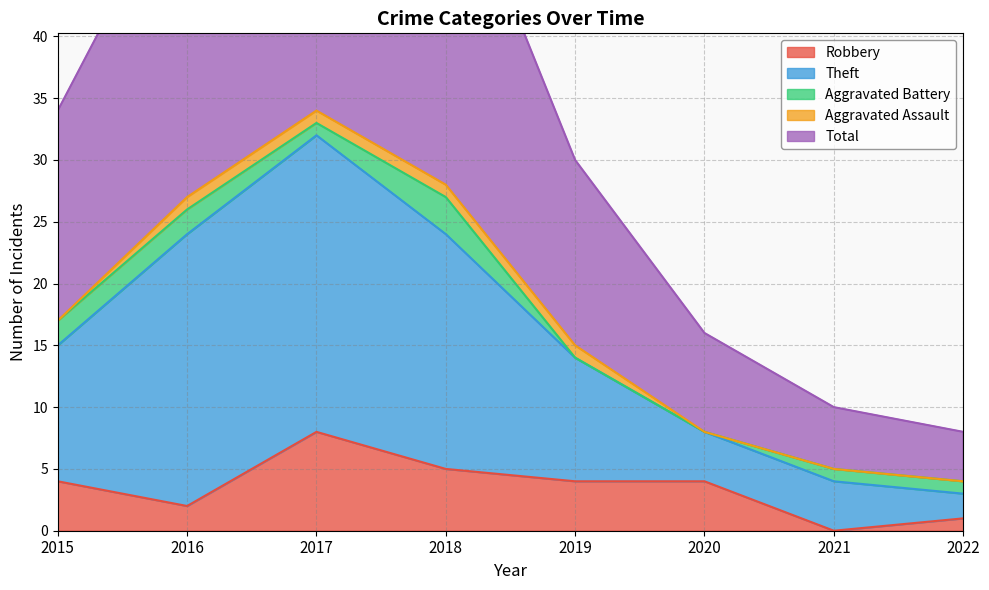

True or false: Robbery and Theft intersect in this chart.

False